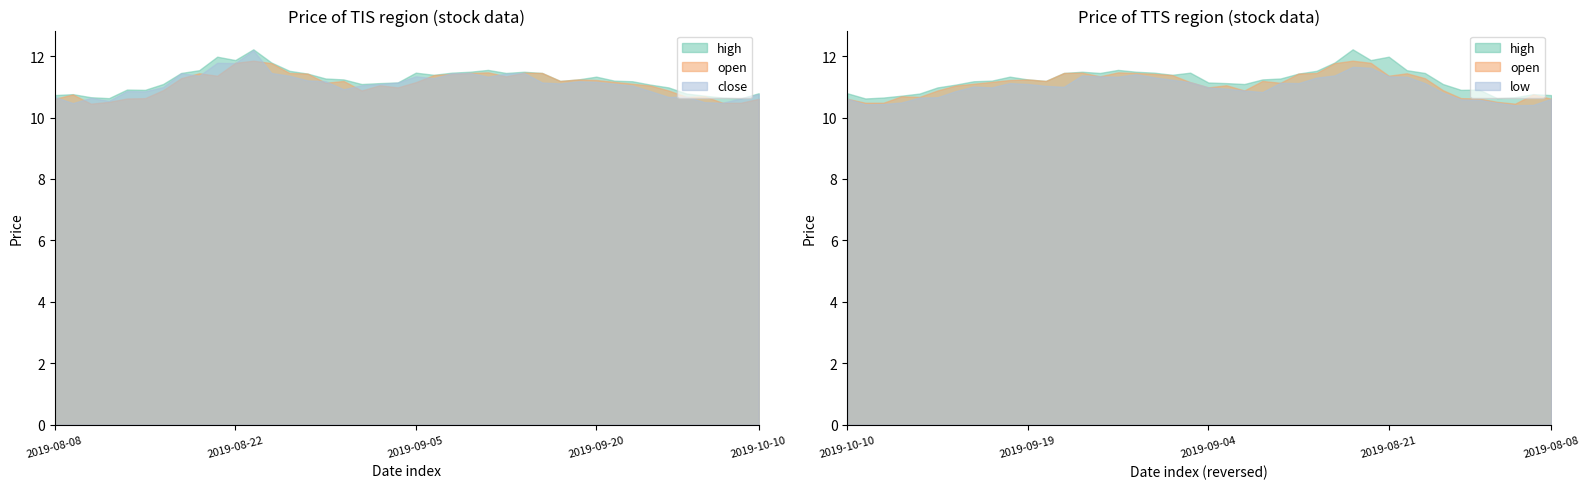

Reading left to right, what are all the values shown in this chart?

open: 10.6	10.8	10.4	10.5	10.6	10.6	10.9	11.3	11.4	11.4	11.8	11.8	11.8	11.4	11.4	11.1	11.2	10.9	11.1	11.0	11.2	11.4	11.4	11.4	11.5	11.3	11.5	11.4	11.2	11.2	11.2	11.2	11.1	11.0	10.9	10.7	10.7	10.5	10.5	10.6
high: 10.7	10.8	10.7	10.6	10.9	10.9	11.1	11.4	11.5	12.0	11.9	12.2	11.8	11.5	11.4	11.3	11.2	11.1	11.1	11.1	11.5	11.4	11.5	11.5	11.6	11.4	11.5	11.4	11.2	11.2	11.3	11.2	11.2	11.1	11.0	10.8	10.7	10.7	10.6	10.8
low: 10.6	10.4	10.4	10.5	10.6	10.6	10.8	11.1	11.3	11.3	11.6	11.7	11.4	11.3	11.1	11.1	10.8	10.9	10.9	11.0	11.2	11.2	11.3	11.4	11.3	11.3	11.4	11.0	11.0	11.1	11.1	11.0	11.0	10.9	10.7	10.7	10.5	10.4	10.4	10.6
close: 10.7	10.5	10.6	10.5	10.9	10.8	11.0	11.4	11.4	11.8	11.8	12.2	11.4	11.4	11.2	11.2	10.9	11.1	11.1	11.1	11.3	11.3	11.4	11.4	11.3	11.4	11.4	11.1	11.1	11.2	11.2	11.1	11.0	10.9	10.7	10.7	10.5	10.5	10.6	10.8